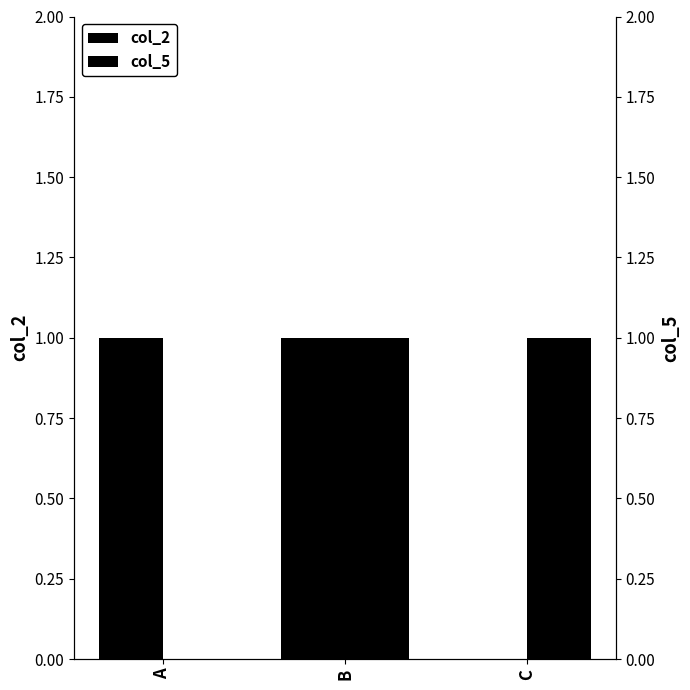

Where is col_5 nearest to the value 0?

A